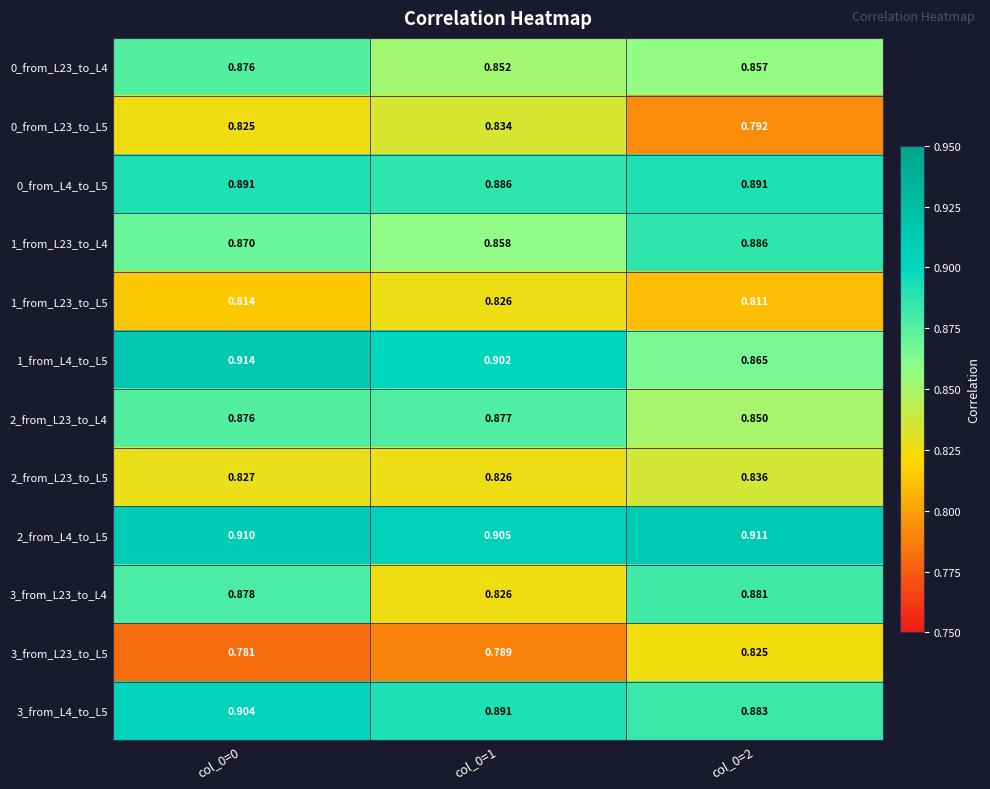

Is the value of 2_from_L23_to_L5 at col_0=0 greater than the value of 3_from_L23_to_L5 at col_0=2?

Yes